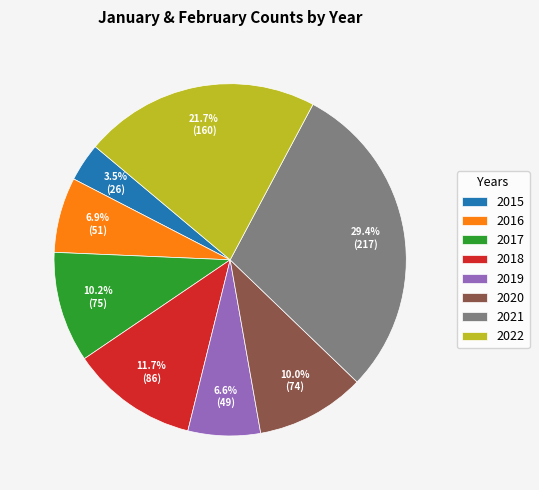

Does 2018 represent more than half of the total?

No